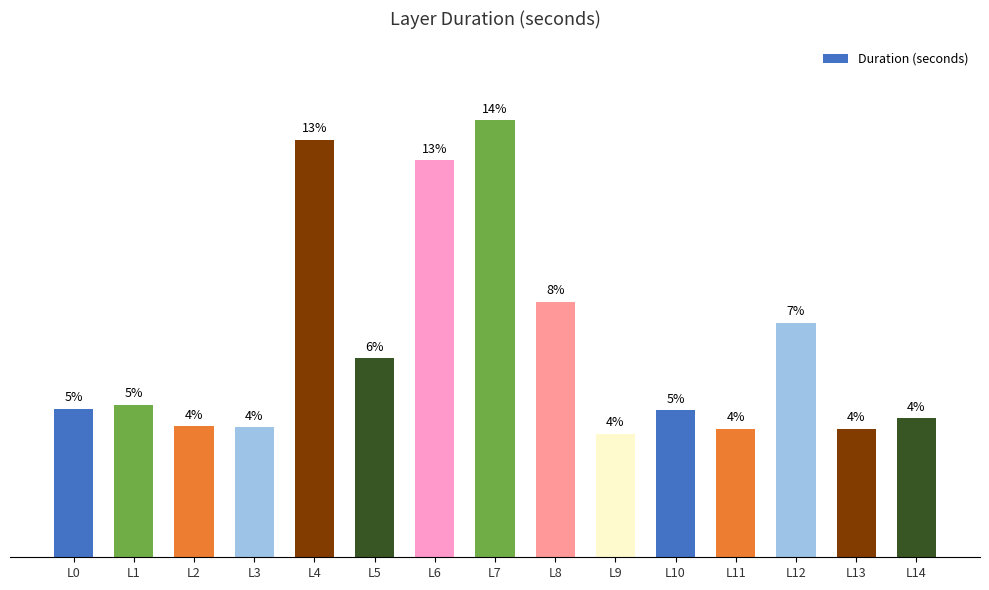

Rank the categories by value from lowest to highest.

L9, L11, L13, L3, L2, L14, L10, L0, L1, L5, L12, L8, L6, L4, L7